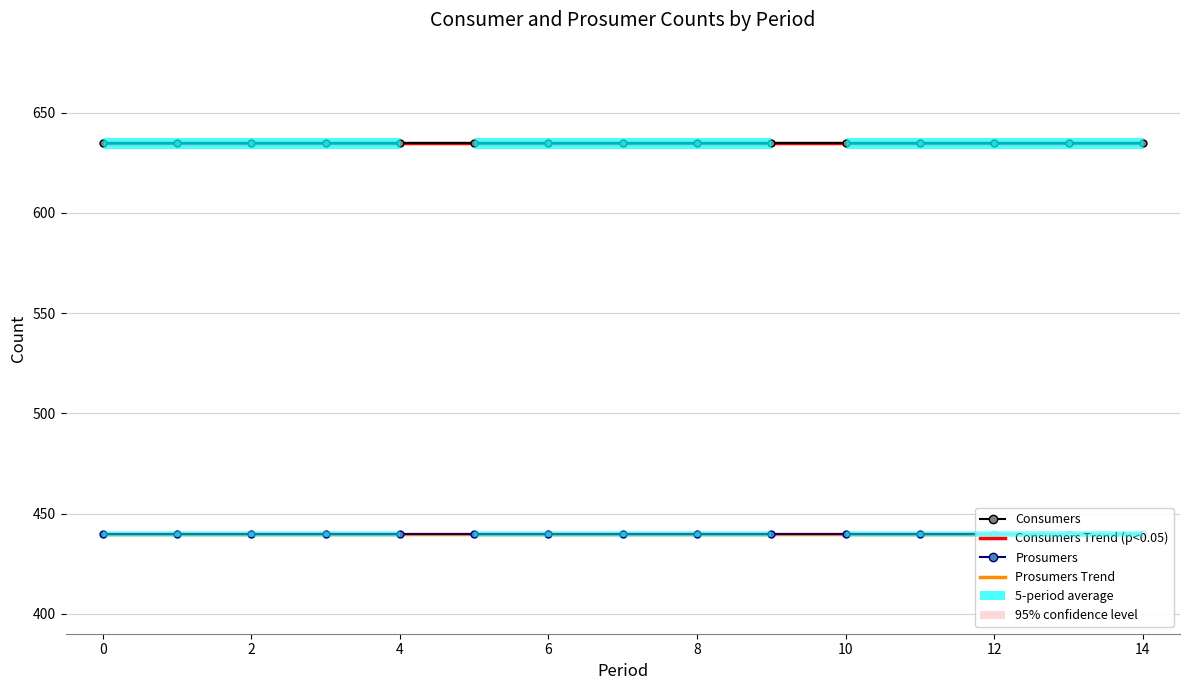

What is the total value across all series at 2?

2150.0